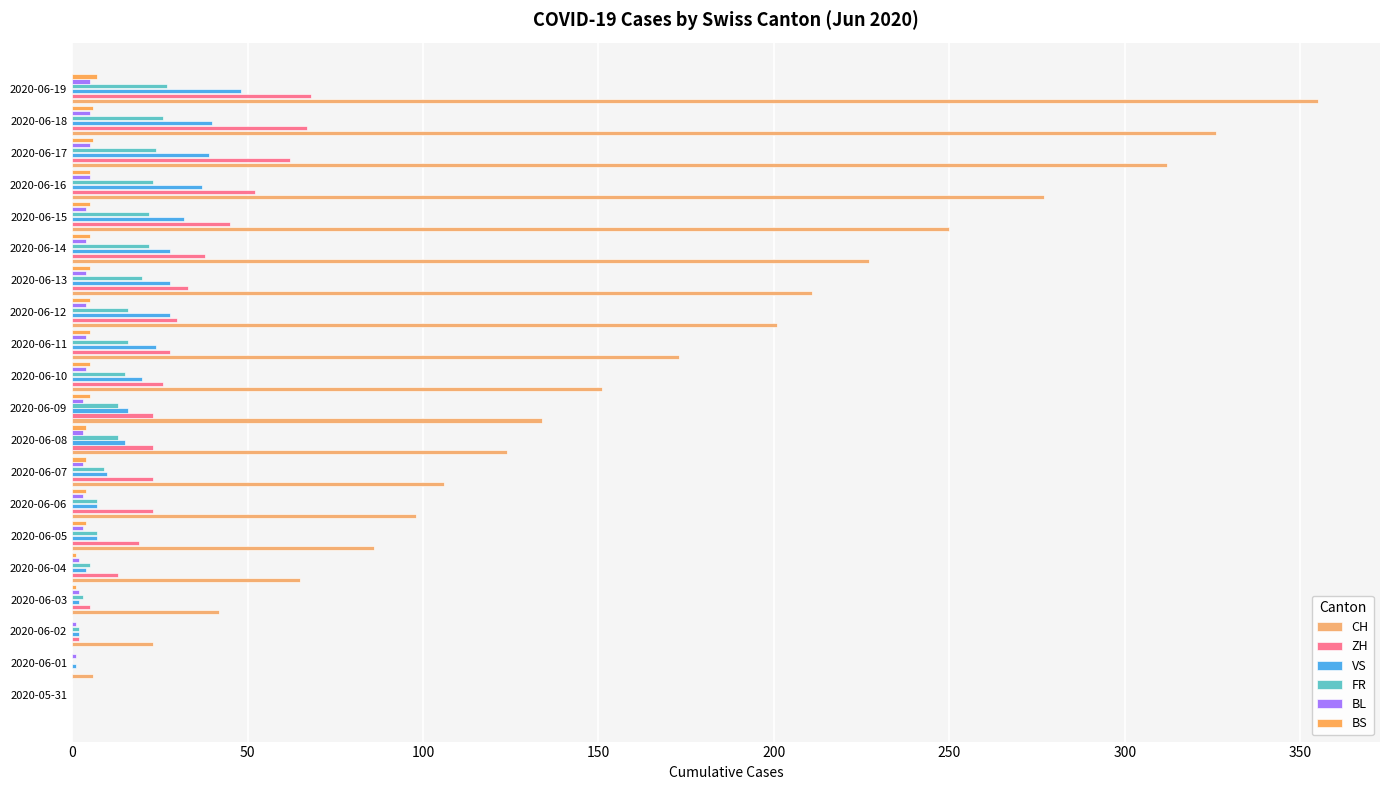

How many categories are shown in the chart?

20